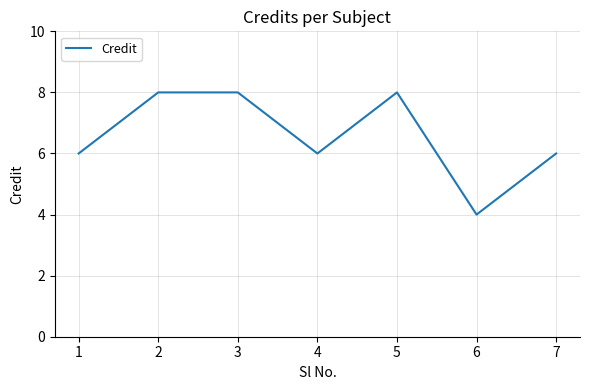

What is the approximate value at 7?

6